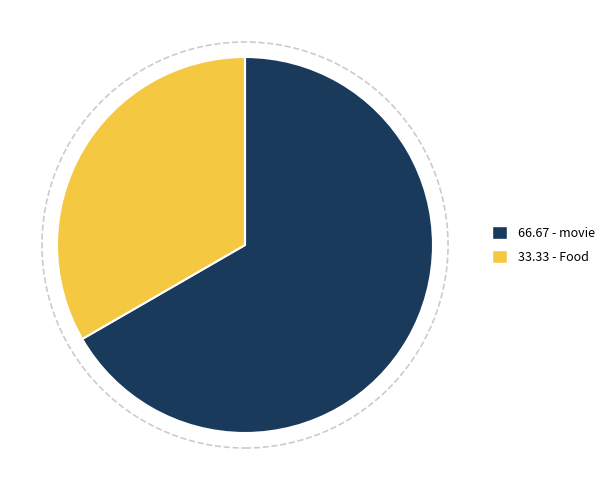

Which slice is the largest?

66.67 - movie